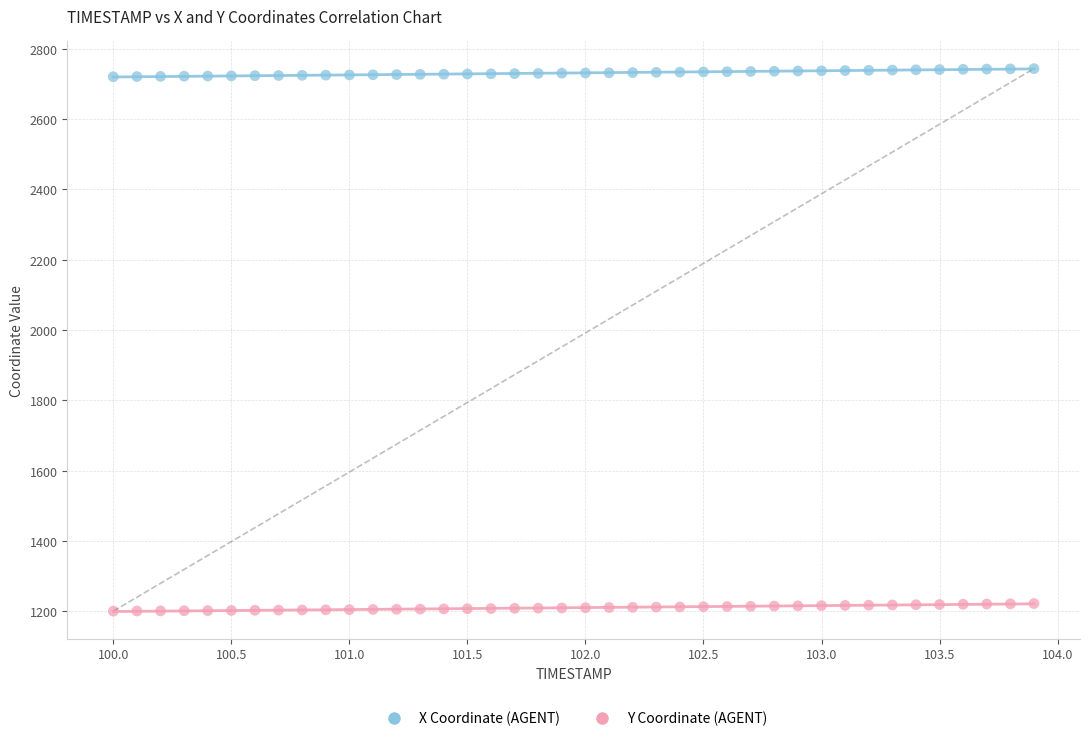

Which series contains the highest Y value?

X Coordinate (AGENT)